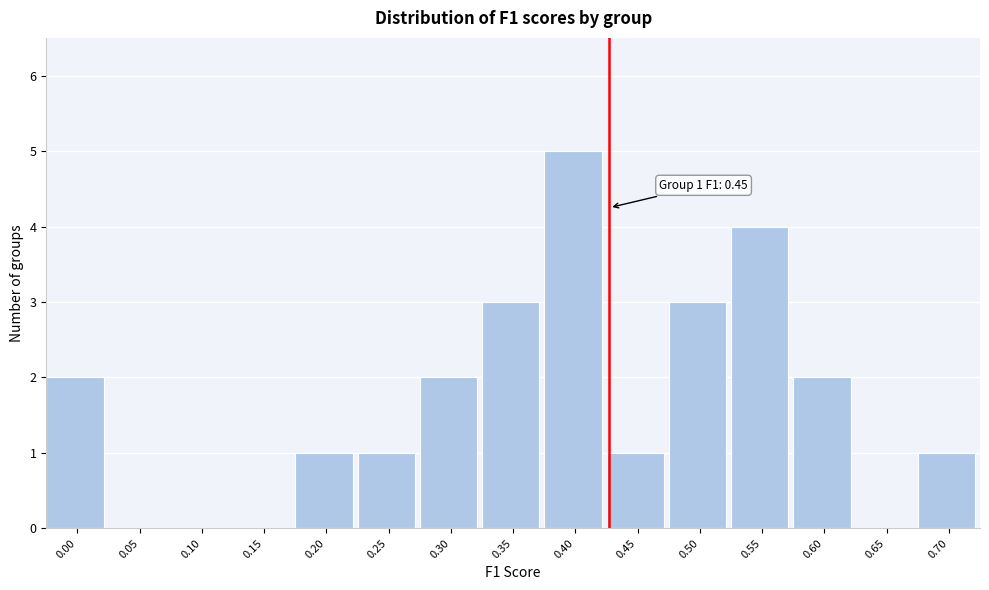

Reading right to left, list all the values displayed in this chart.

0.70=1	0.65=0	0.60=2	0.55=4	0.50=3	0.45=1	0.40=5	0.35=3	0.30=2	0.25=1	0.20=1	0.15=0	0.10=0	0.05=0	0.00=2